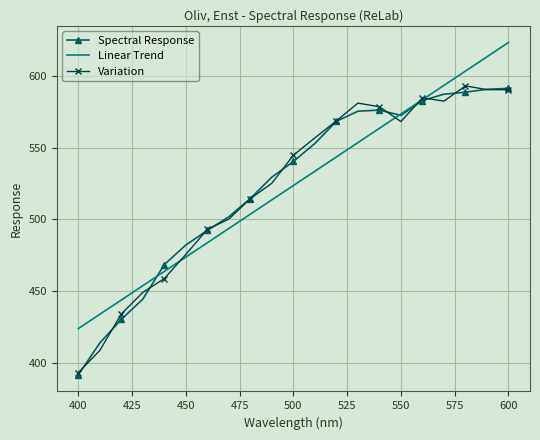

What is the minimum value for Variation?

393.2